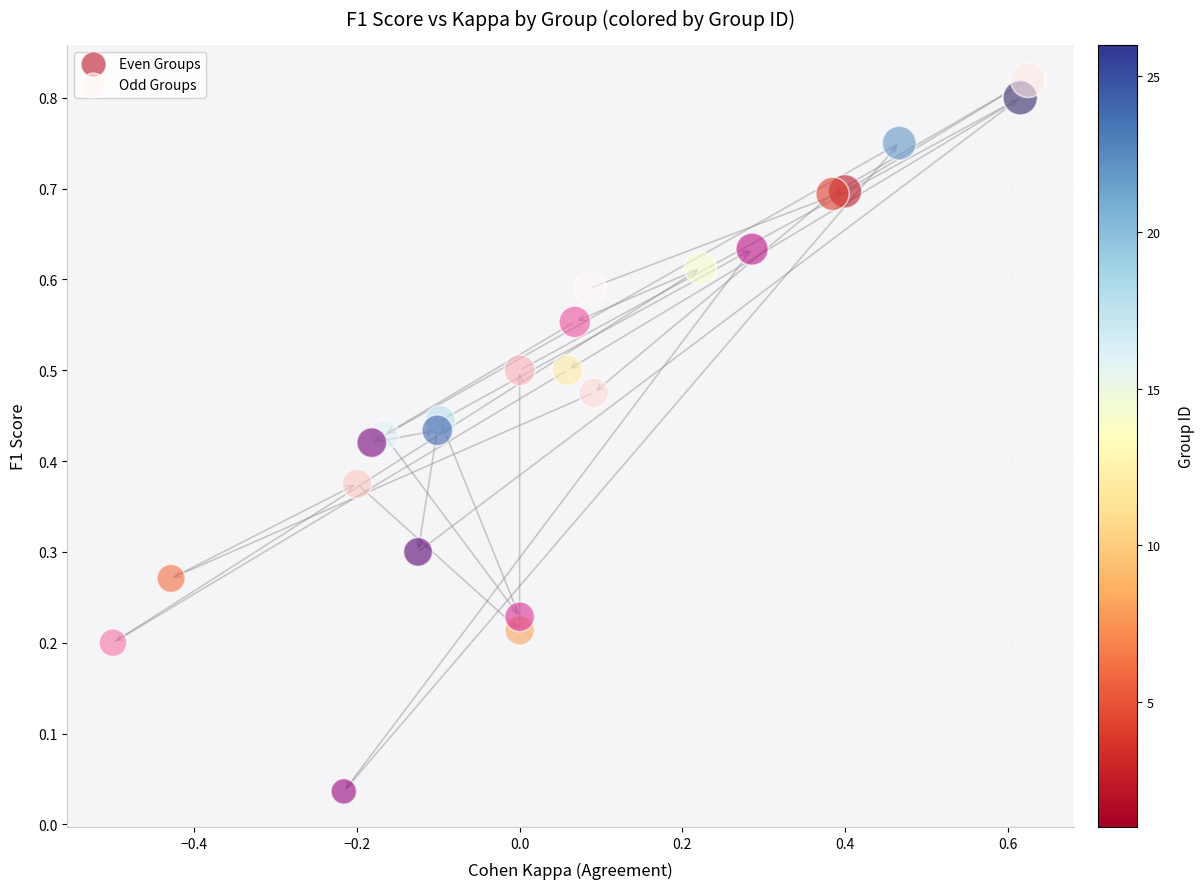

Which series reaches the minimum Y coordinate?

Odd Groups